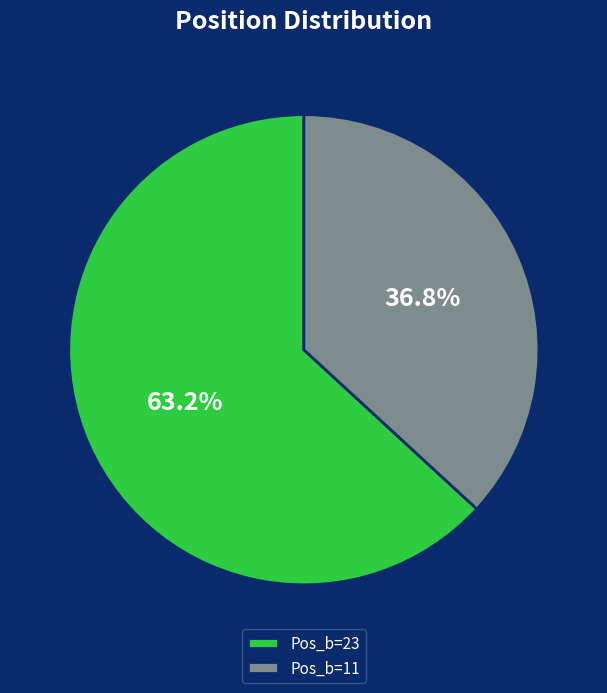

Count the number of slices in the pie.

2